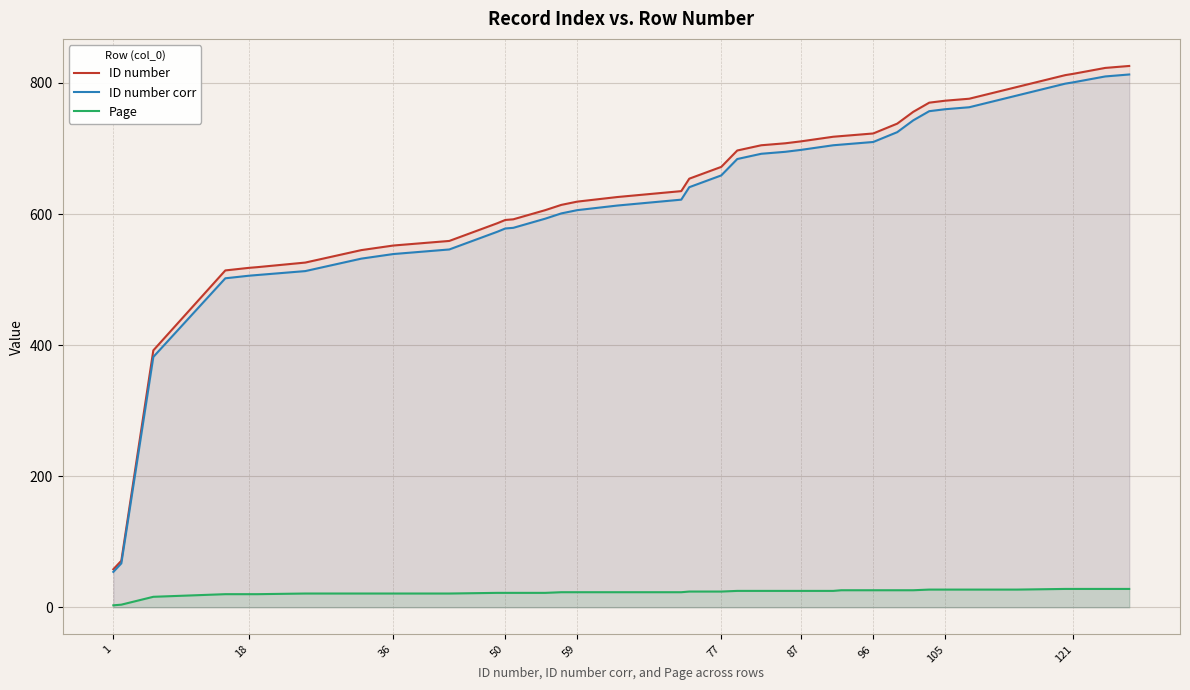

Reading left to right, transcribe all the data shown in this chart.

ID number: 58	71	392	514	518	519	526	545	552	555	559	586	591	592	606	614	619	626	635	654	672	697	705	708	711	718	719	722	723	738	756	770	773	776	794	812	814	823	824	826
ID number corr: 54	67	382	502	506	507	513	532	539	542	546	573	578	579	593	601	606	613	622	641	659	684	692	695	698	705	706	709	710	725	743	757	760	763	781	799	801	810	811	813
Page: 3	4	16	20	20	20	21	21	21	21	21	22	22	22	22	23	23	23	23	24	24	25	25	25	25	25	26	26	26	26	26	27	27	27	27	28	28	28	28	28